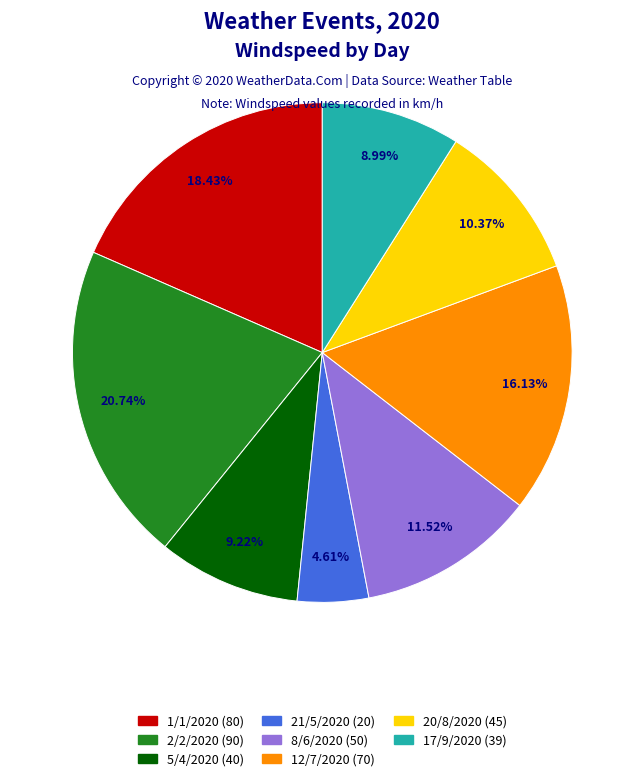

How many segments does this pie chart have?

8